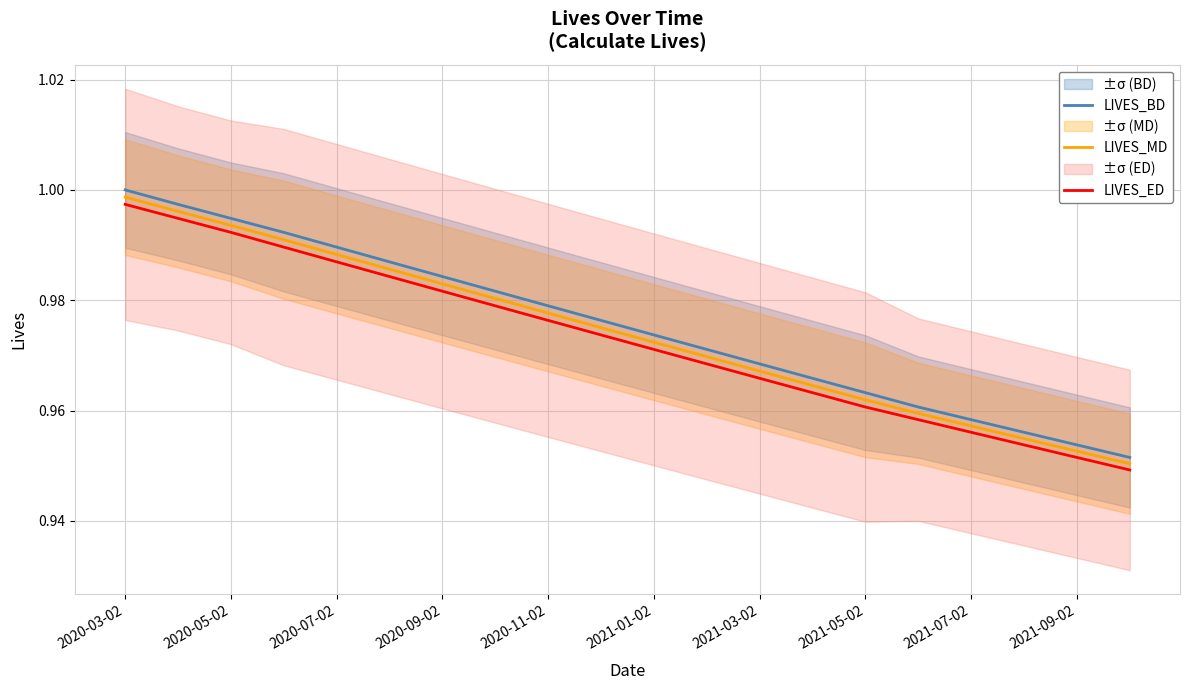

True or false: LIVES_ED and LIVES_BD intersect in this chart.

False